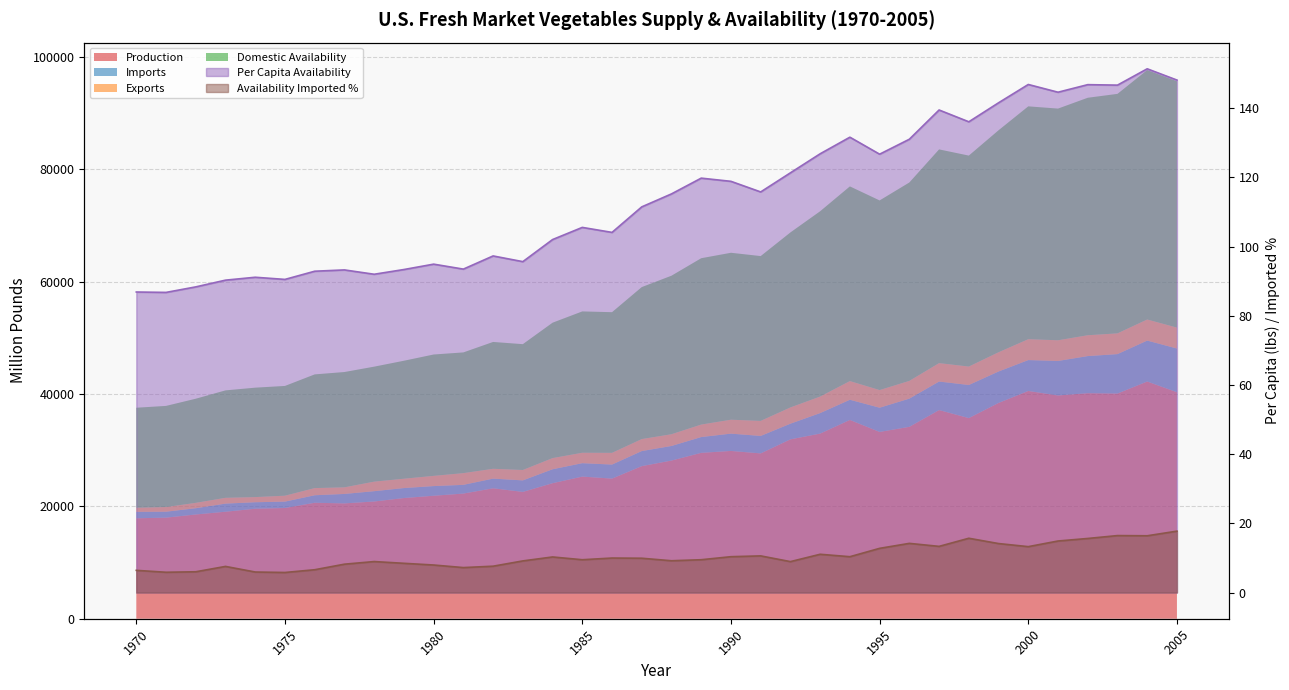

The Per Capita Availability (line) series shows 256.1 at 31. True or false?

False